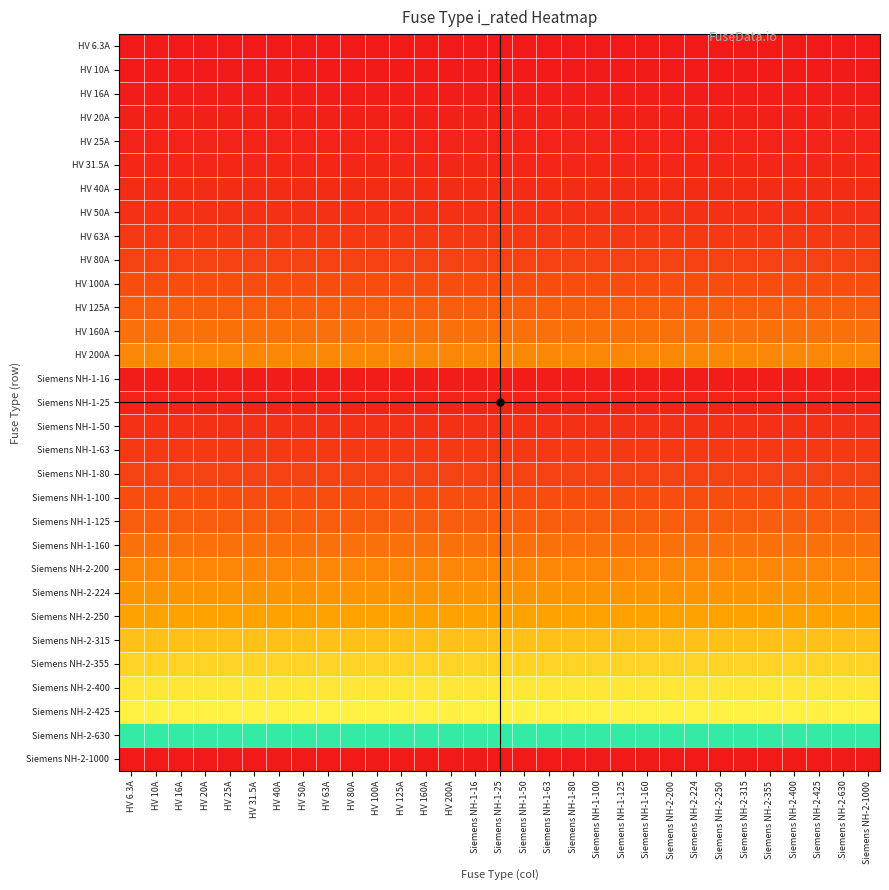

At which category is the sum across all series the highest?

HV 6.3A